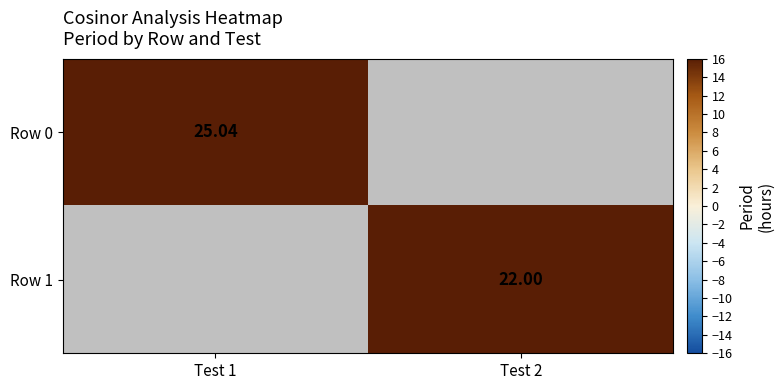

Which category has the highest value across all series?

Test 1